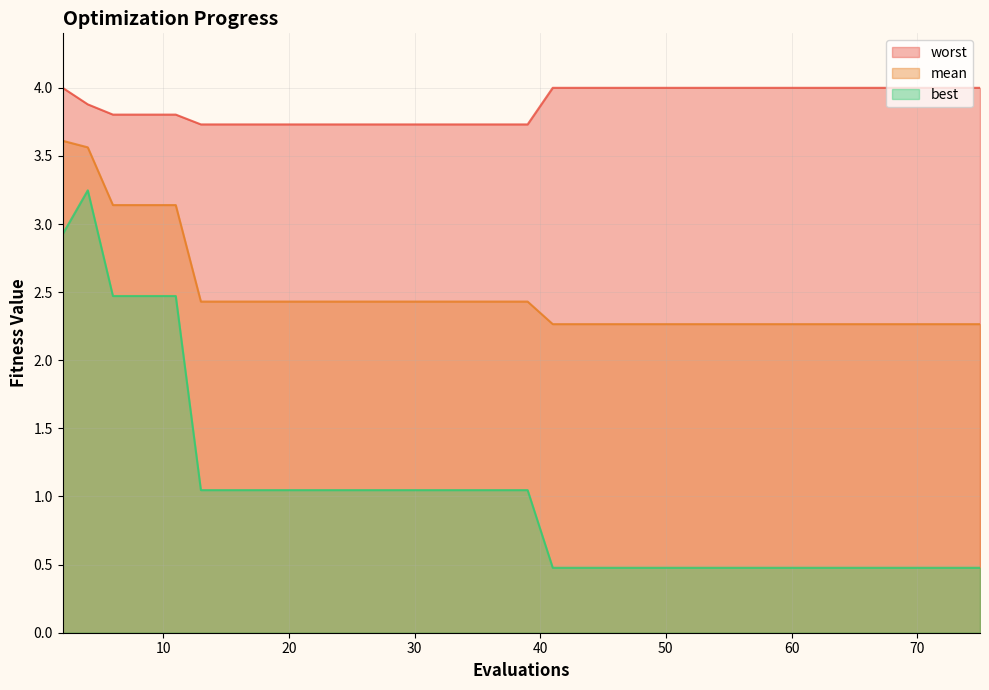

Count the number of categories in the chart.

40